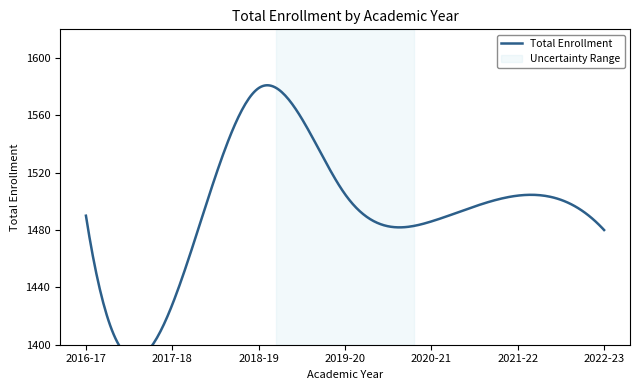

What position from the right is 2019-20?

4